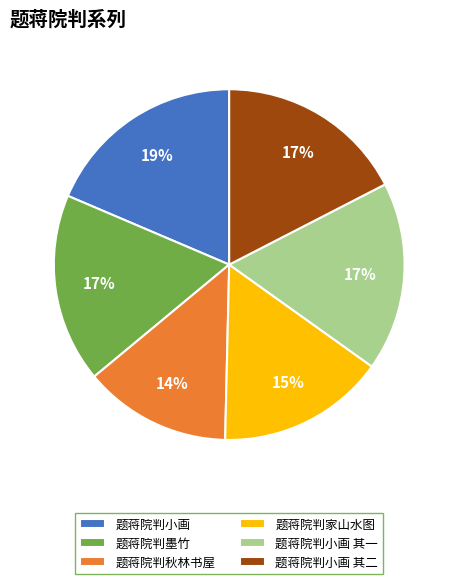

What is the ratio of the value at 题蒋院判小画 其二 to the value at 题蒋院判小画 其一?

1.0